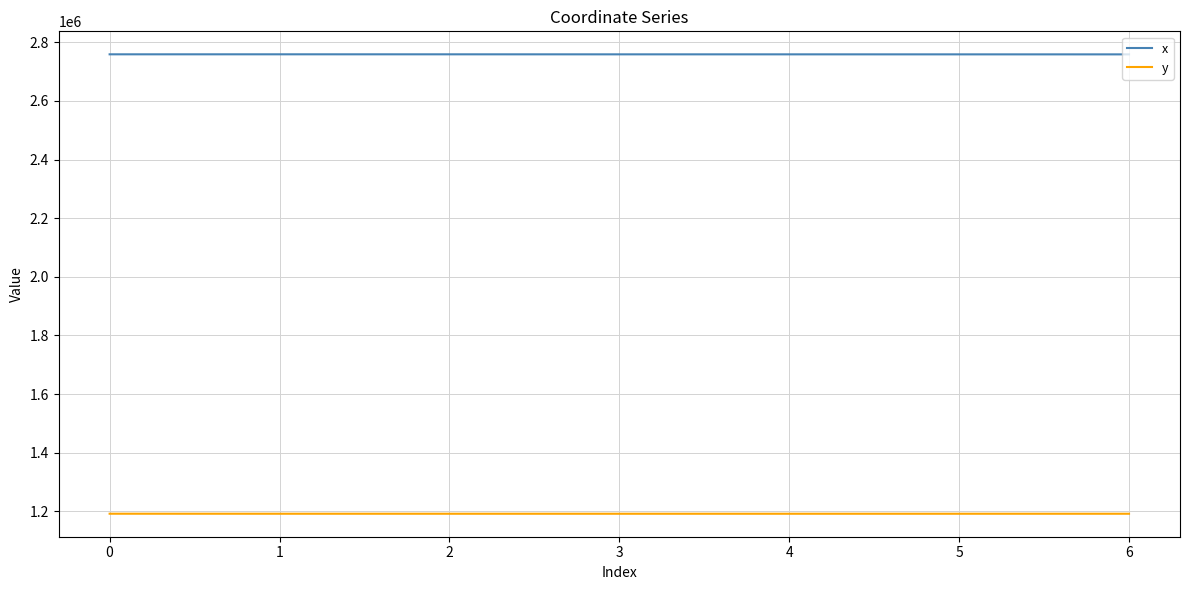

The x series shows 1470199.0 at 2. True or false?

False